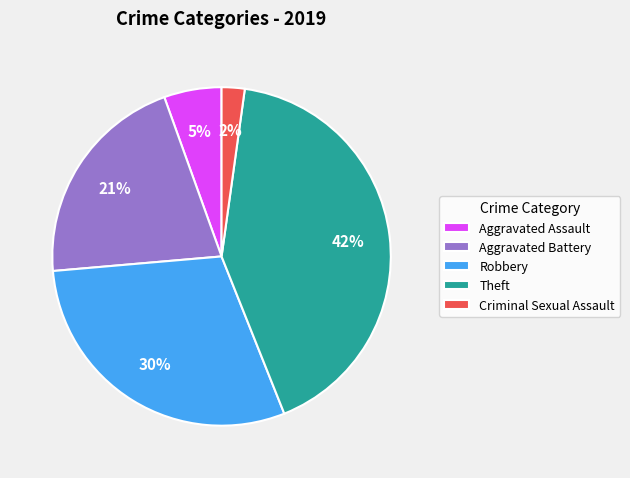

How many segments does this pie chart have?

5